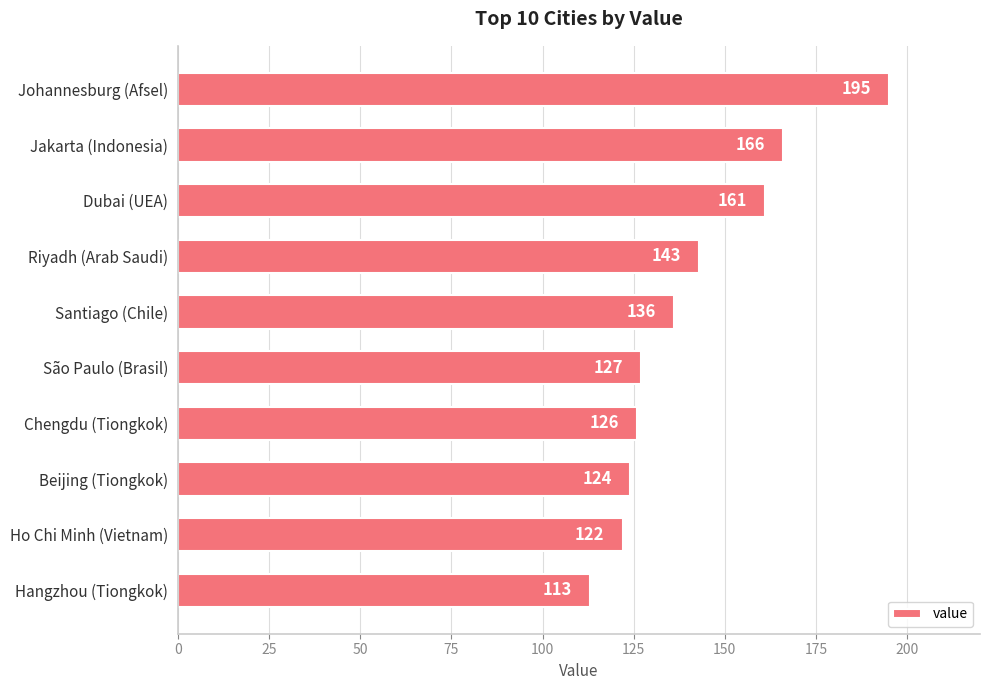

What is the smallest value displayed?

113